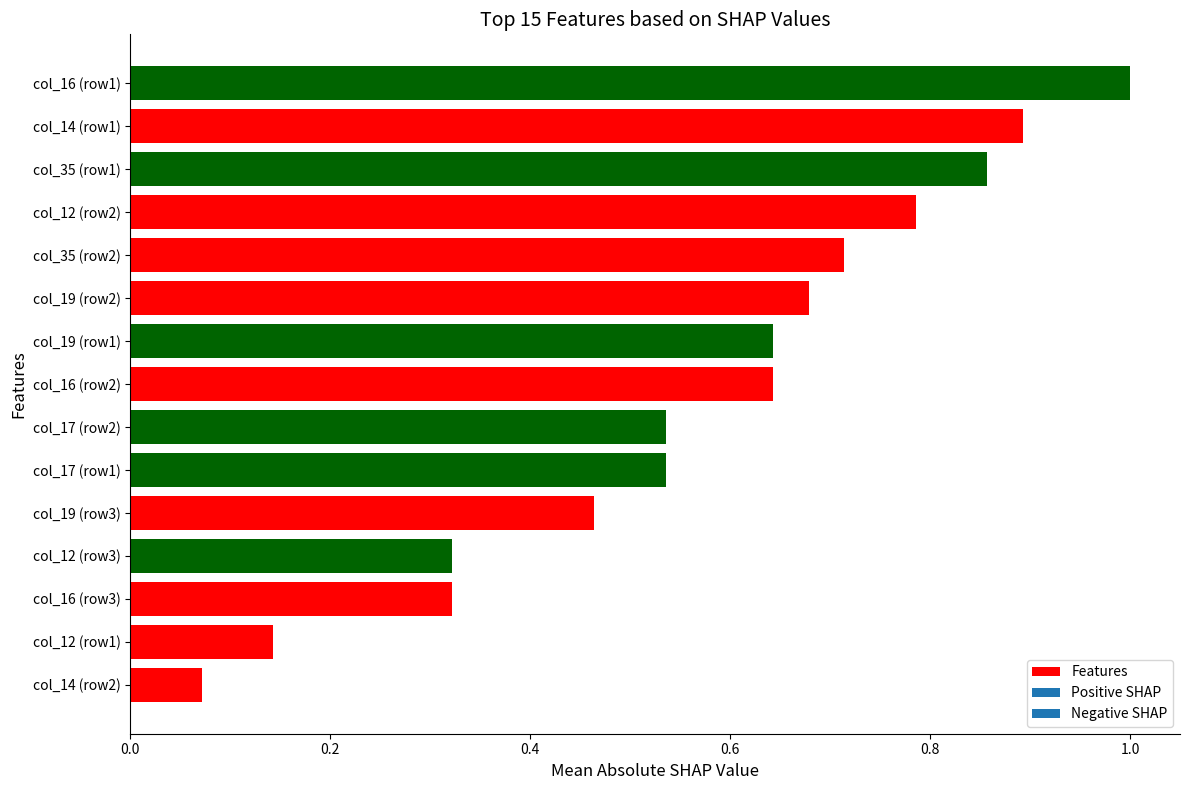

The value at col_16 (row1) is 1.0. True or false?

True